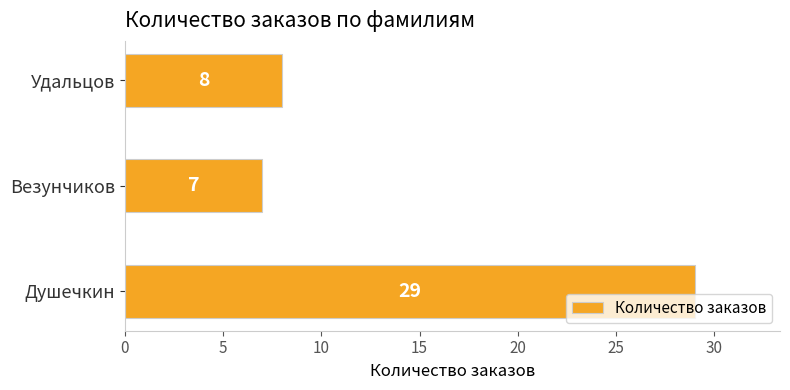

List the labels in order of value, smallest first.

Везунчиков, Удальцов, Душечкин